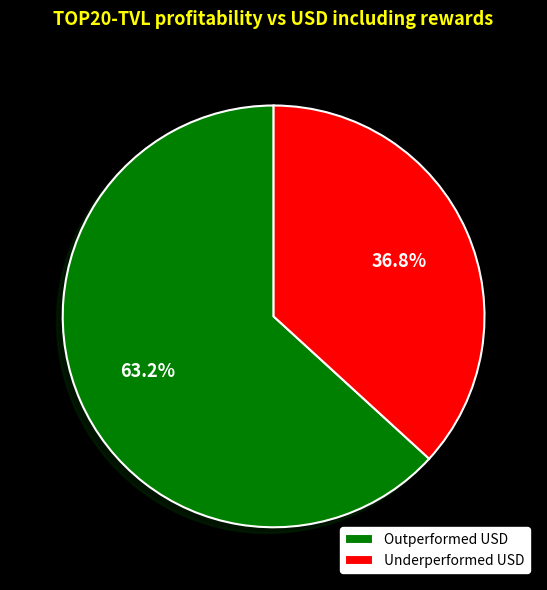

Which has a higher value, Outperformed USD or Underperformed USD?

Outperformed USD